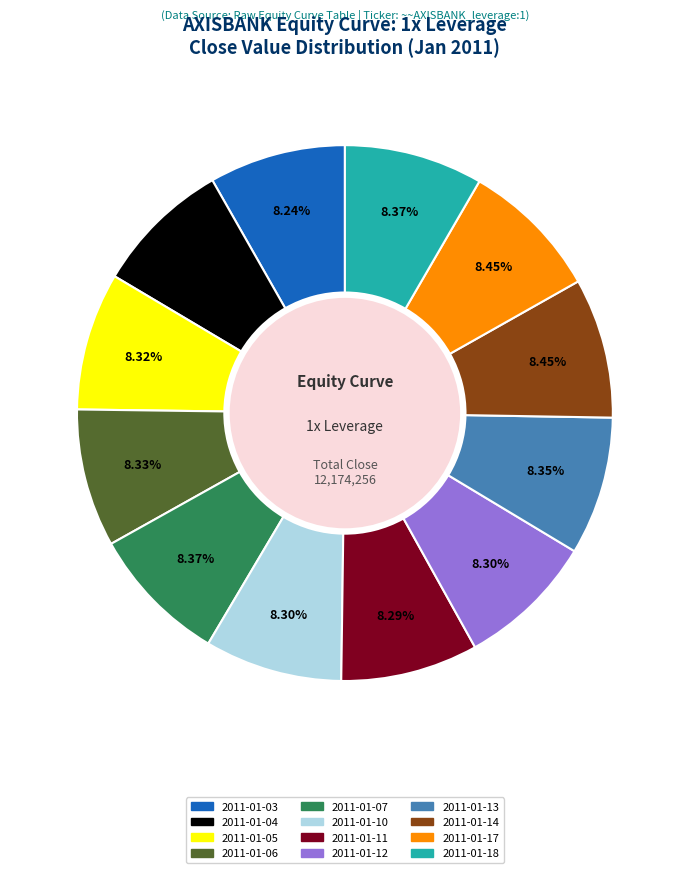

Count the number of slices in the pie.

12